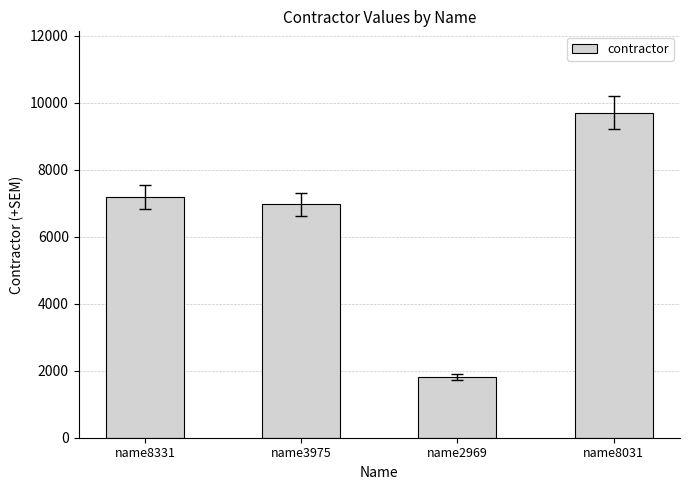

Read the value at name3975, to the nearest 10.

6970